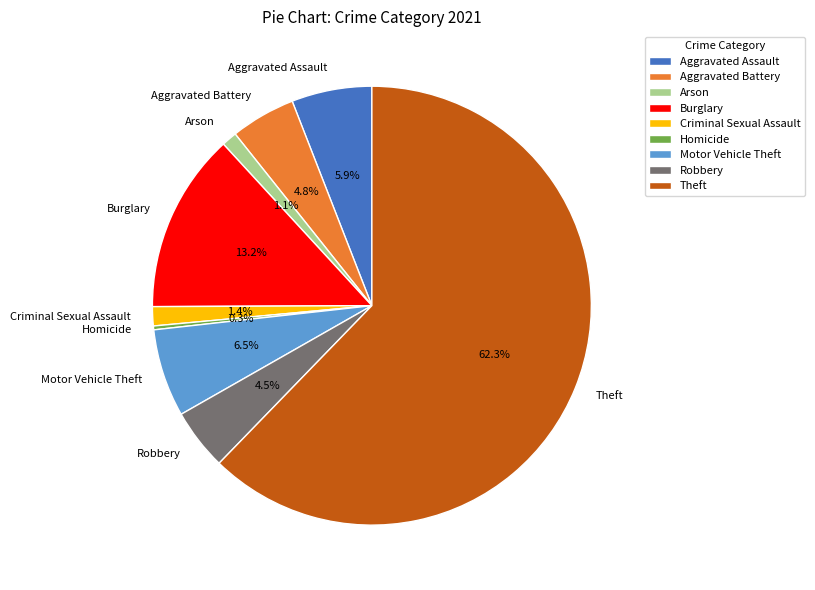

To the nearest percent, what is the average slice percentage?

11%